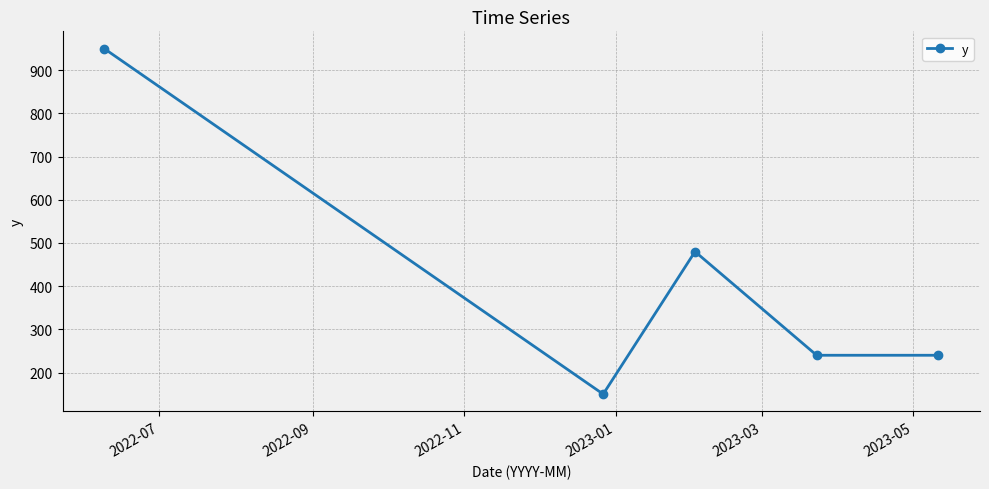

What is the value of the 4th point from the left?

240